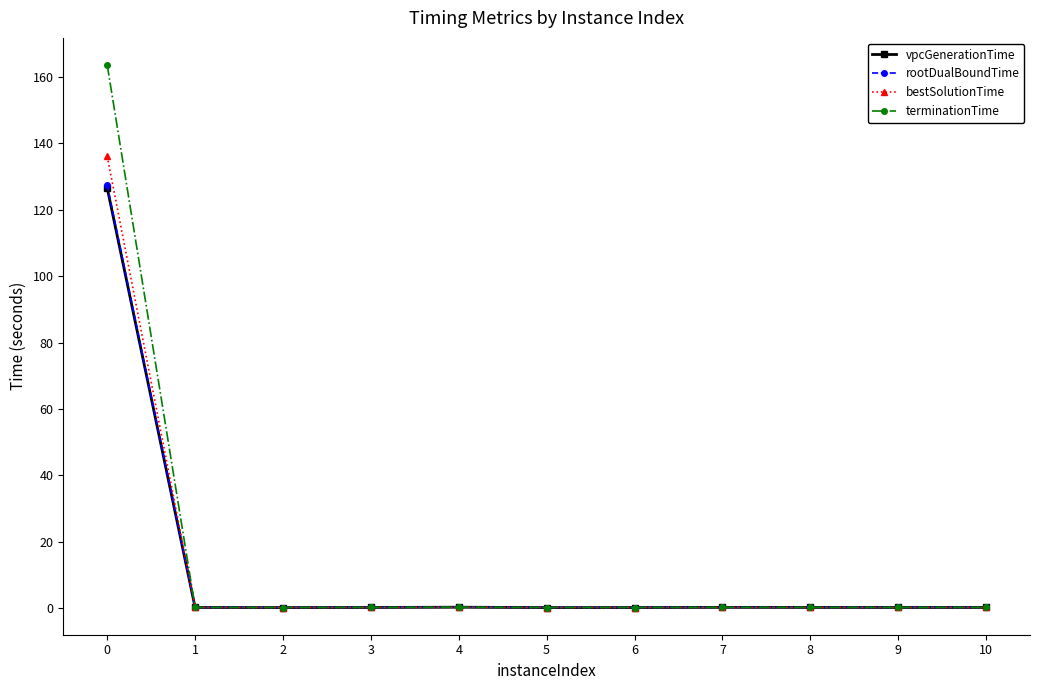

Which series has the widest spread of values?

terminationTime